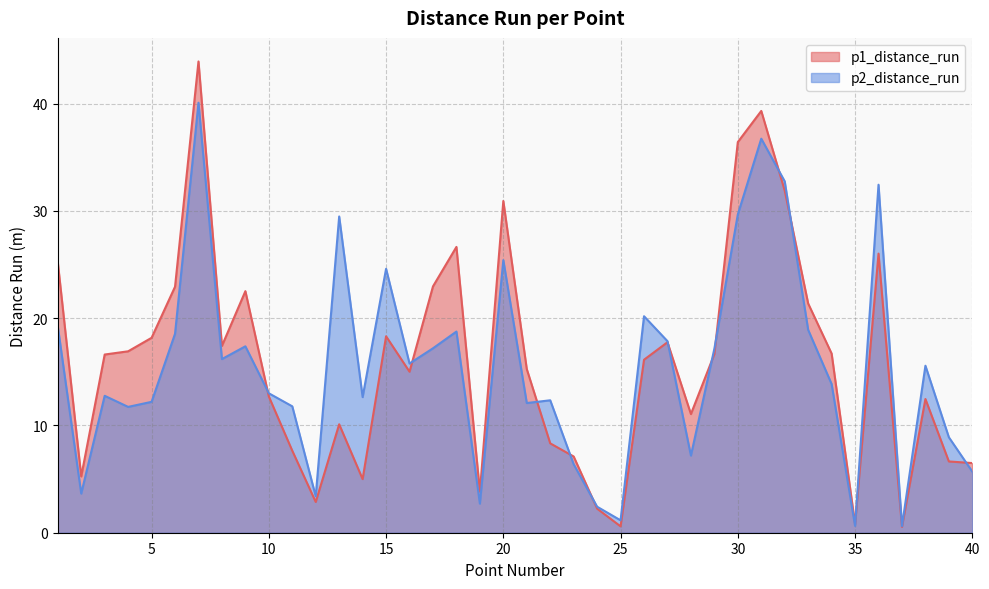

True or false: p1_distance_run has a value of 32.7 at 15.

False